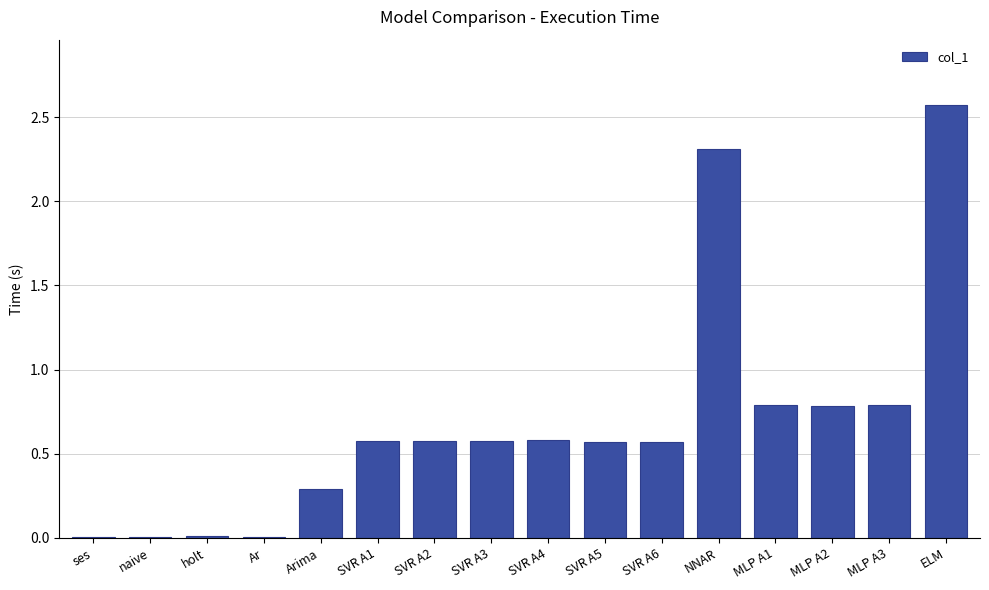

What is the maximum value shown in the chart?

2.6